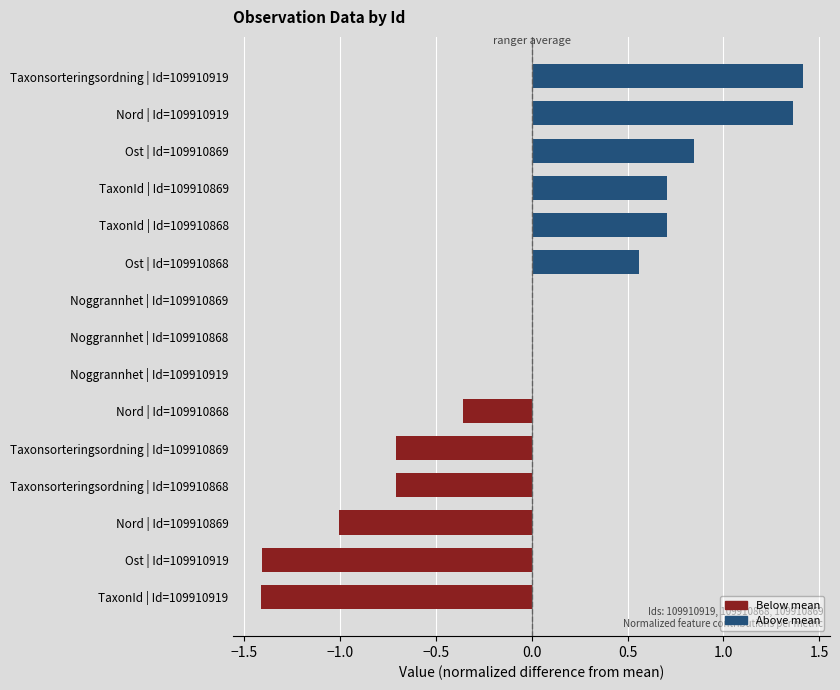

The value at Taxonsorteringsordning | Id=109910919 is 2.5. True or false?

False